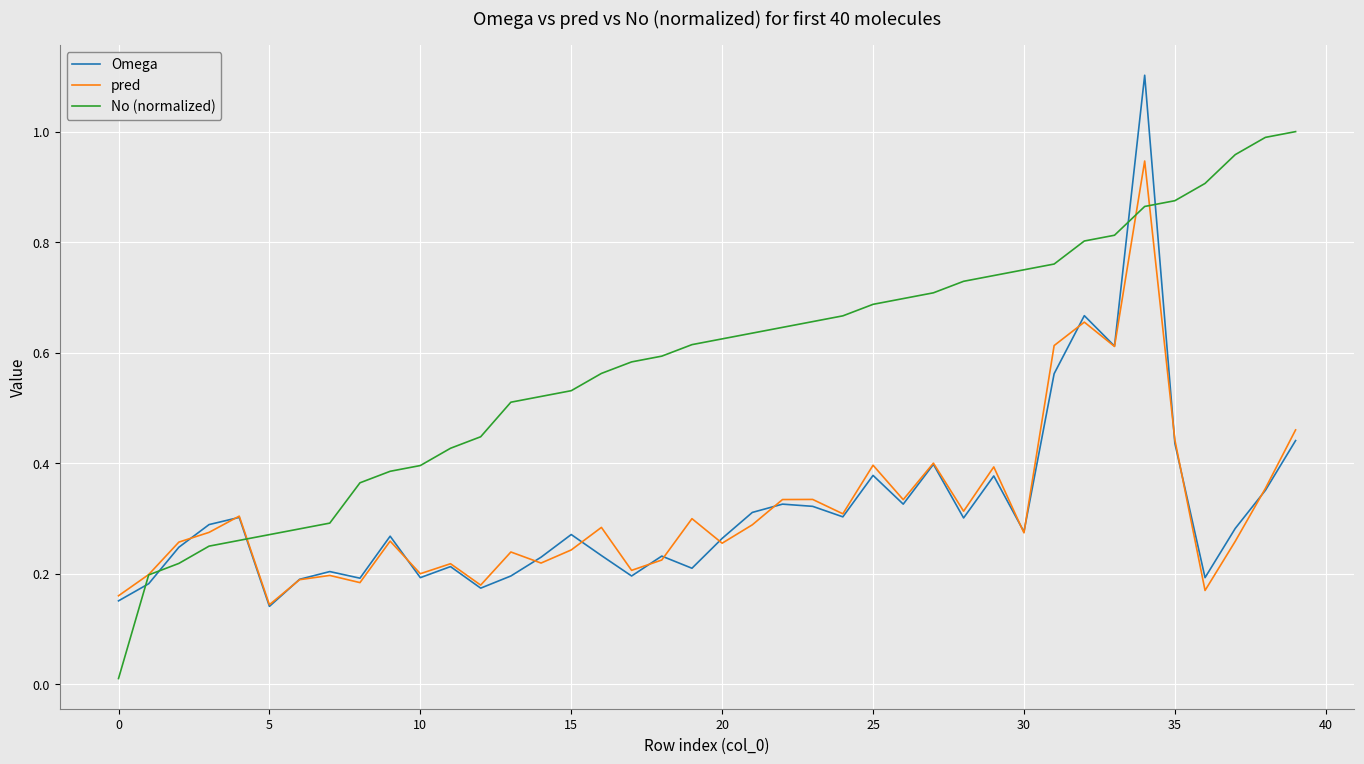

What is the sum of all No (normalized) values?

23.2